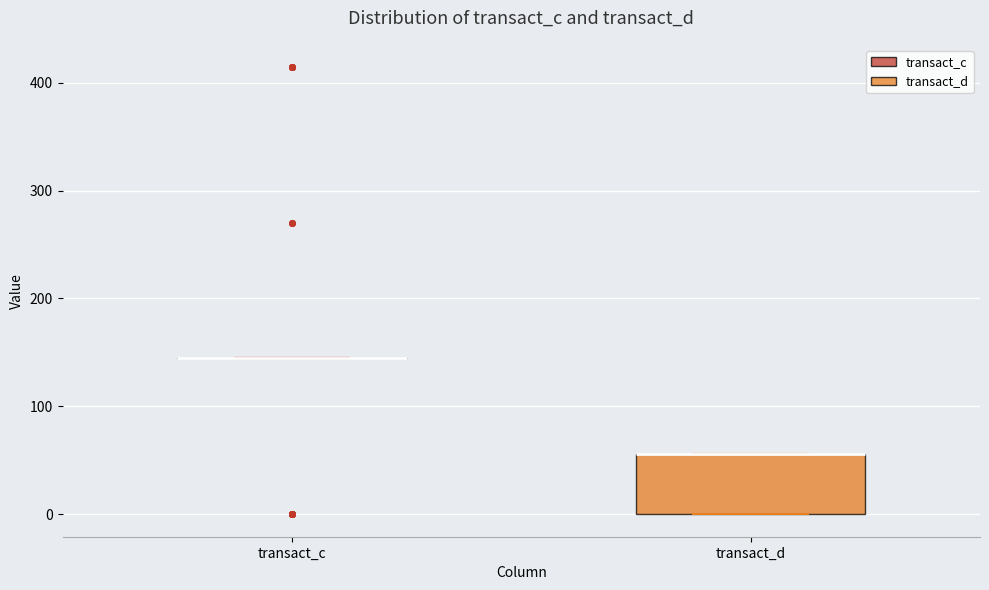

Comparing the boxes themselves (not the whiskers), which one is the tallest?

transact_d